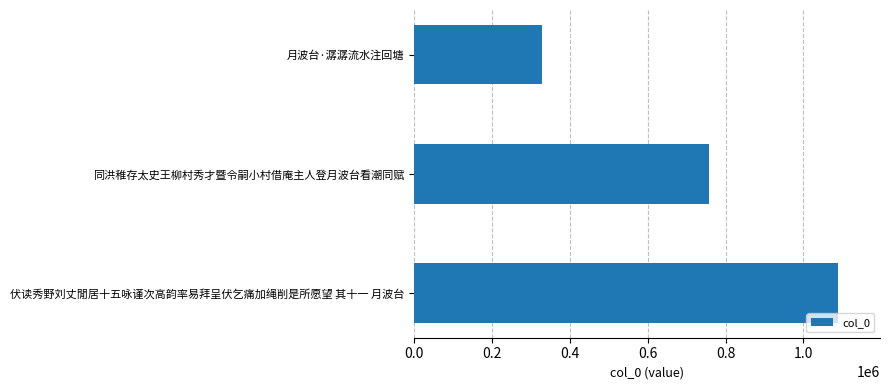

Where is the data nearest to the value 707618?

同洪稚存太史王柳村秀才暨令嗣小村借庵主人登月波台看潮同赋